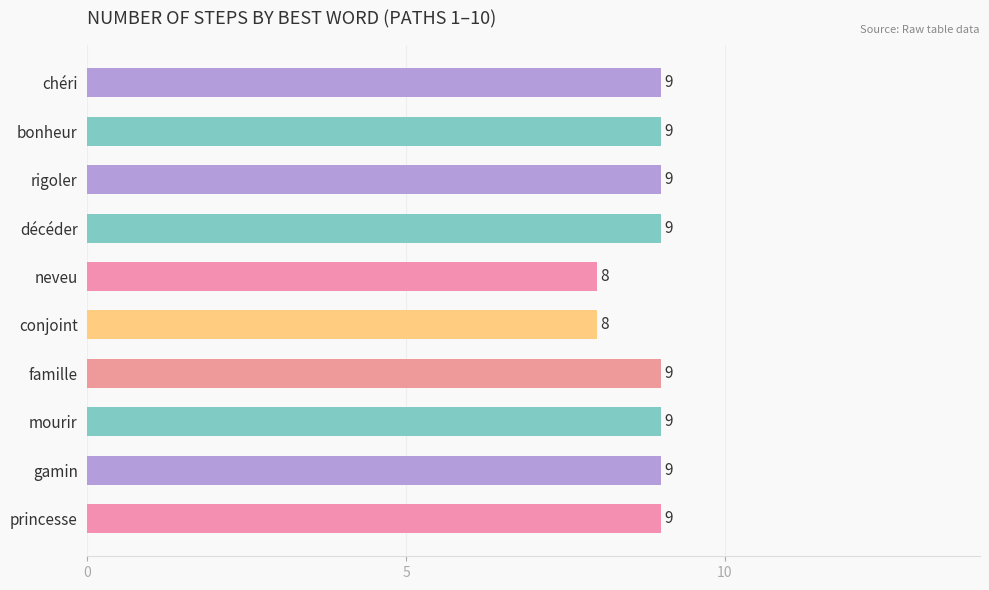

Approximately how many times larger is the value at famille compared to mourir?

1.0